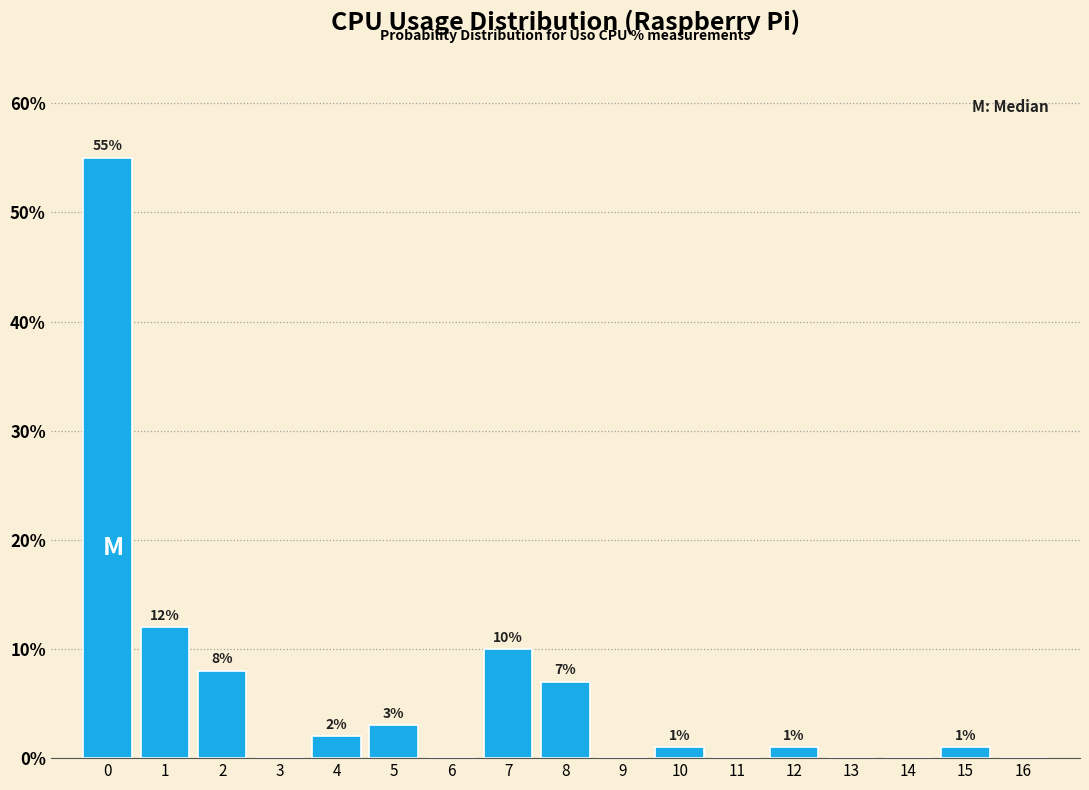

Which range on the x-axis has the tallest bar?

-0.5 to 0.5